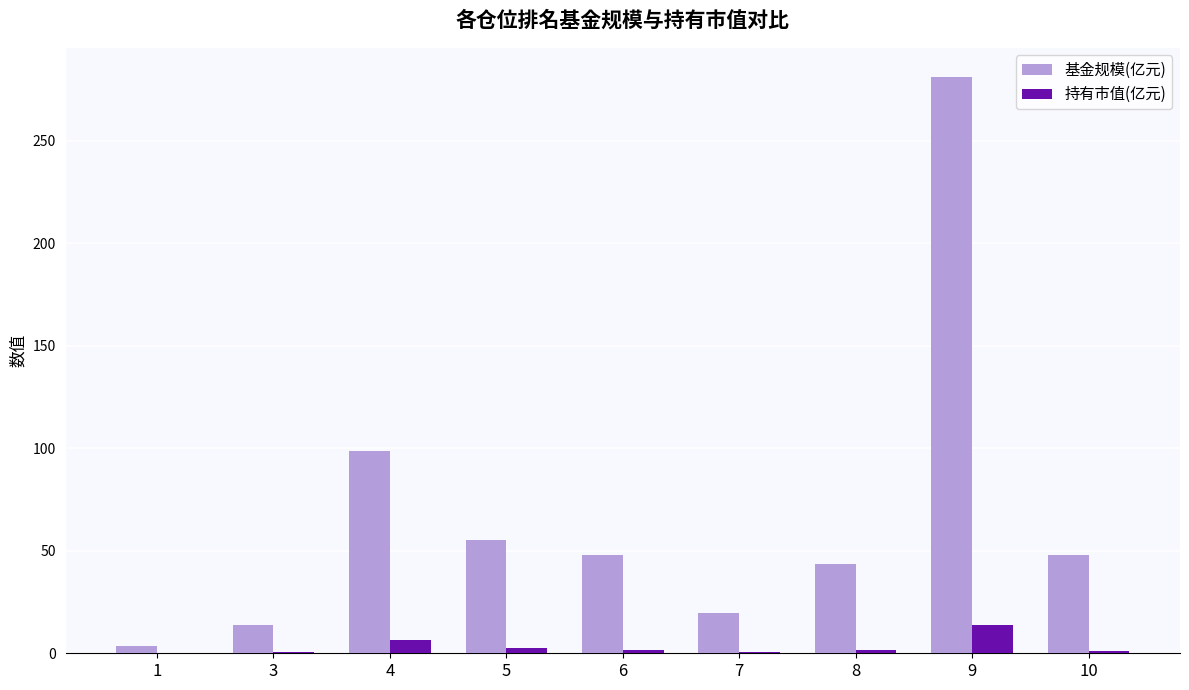

Which category has the highest value in the 持有市值(亿元) series?

9